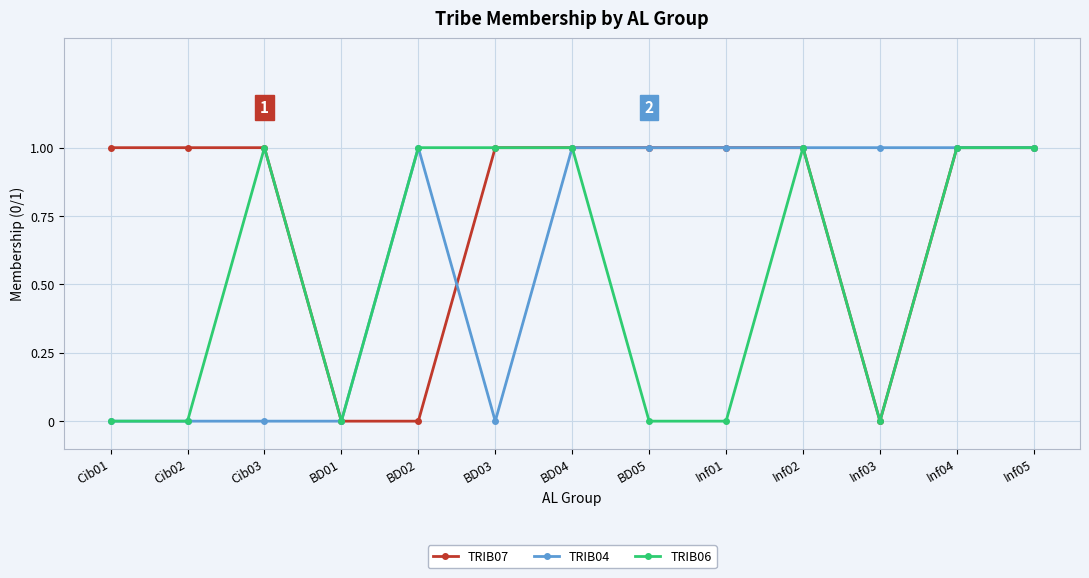

What is the average value of the TRIB07 series?

1